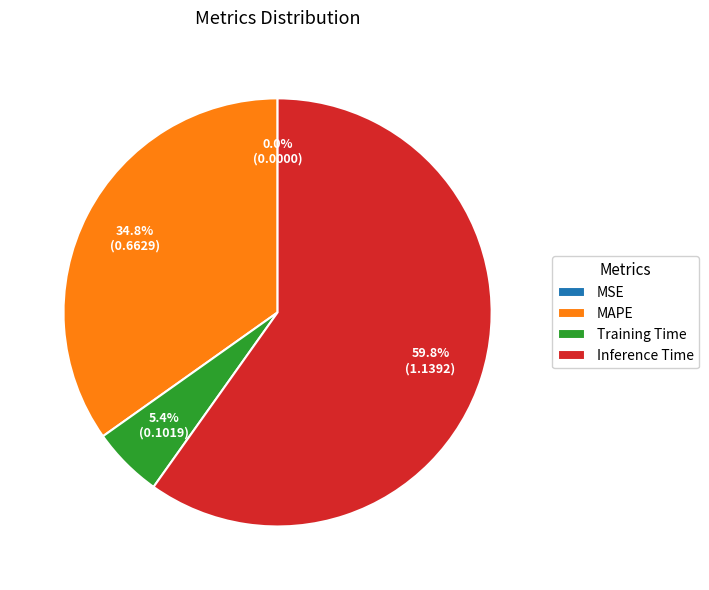

Is there any slice that represents more than half of the pie?

Yes